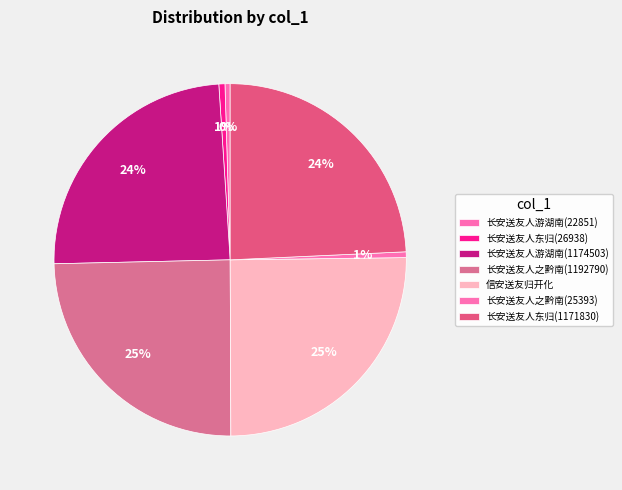

What percentage is the 长安送友人之黔南(1192790) slice, to the nearest percent?

25%